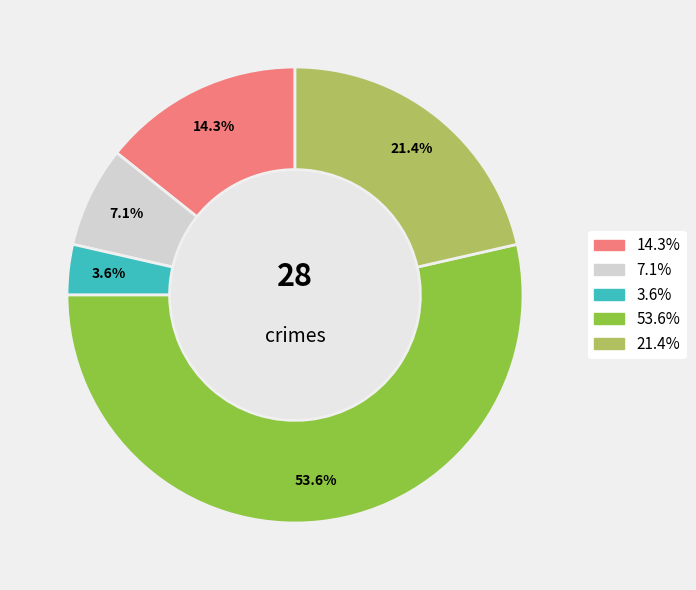

Is there a majority slice in this chart?

Yes